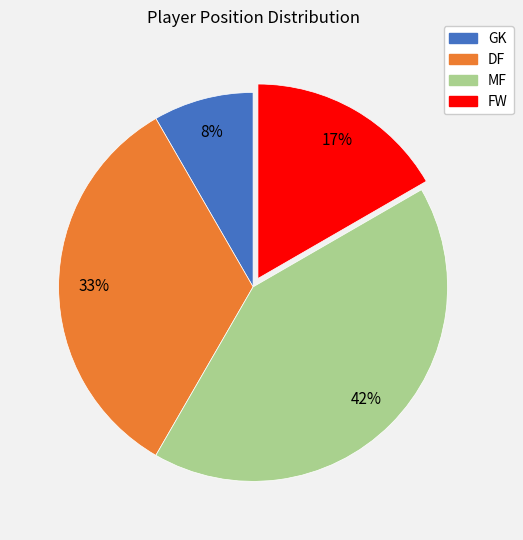

To the nearest percent, what portion does FW represent?

17%